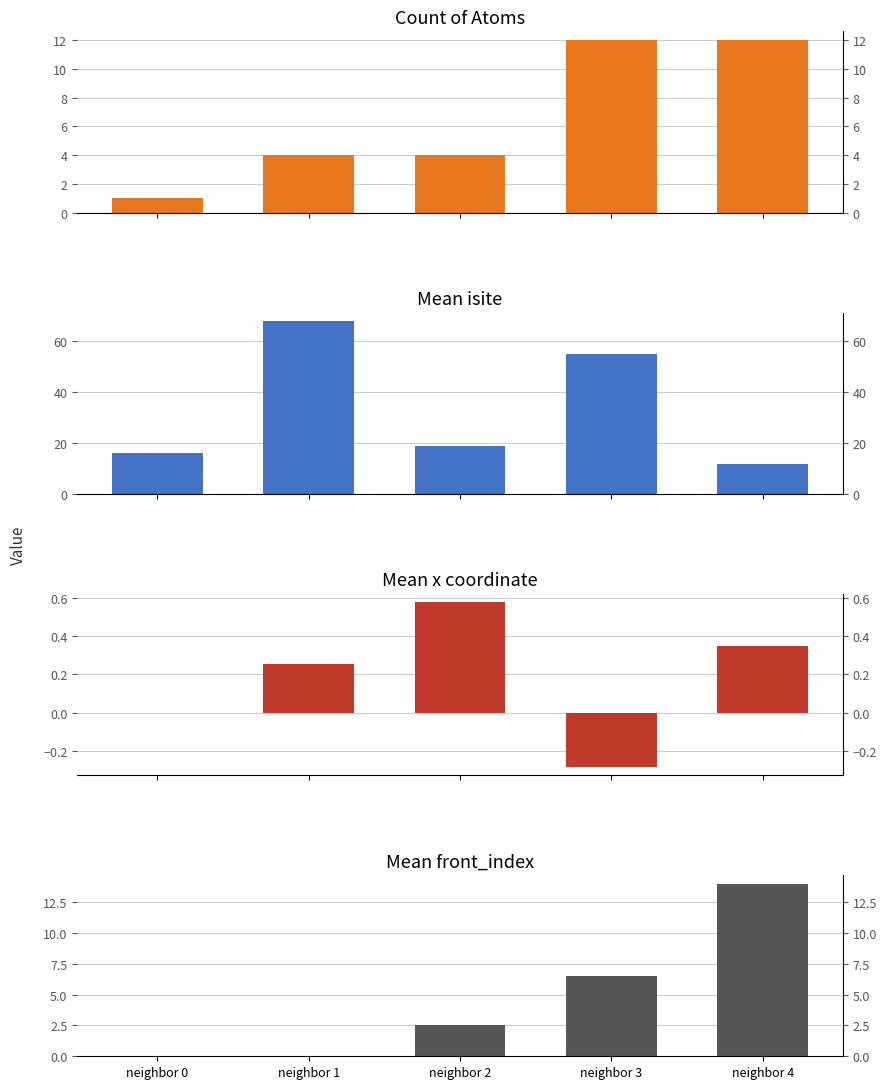

What is the difference between the second highest and minimum values in the count series?

11.0